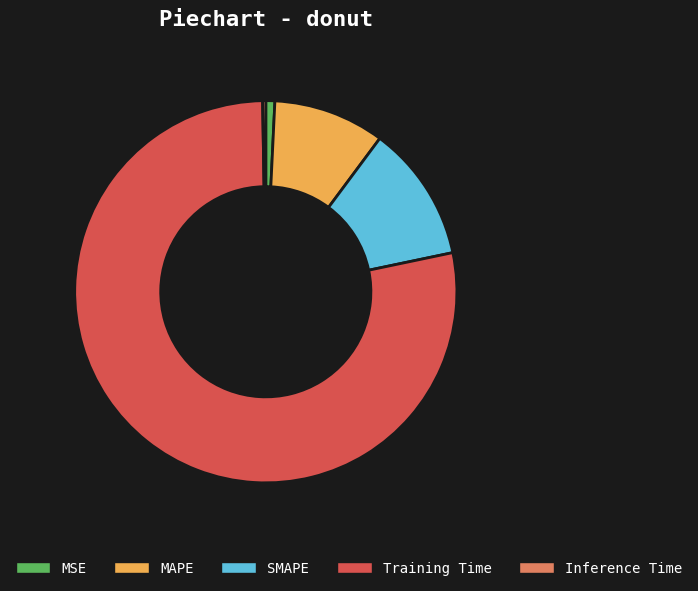

Which category has the biggest portion of the pie?

Training Time